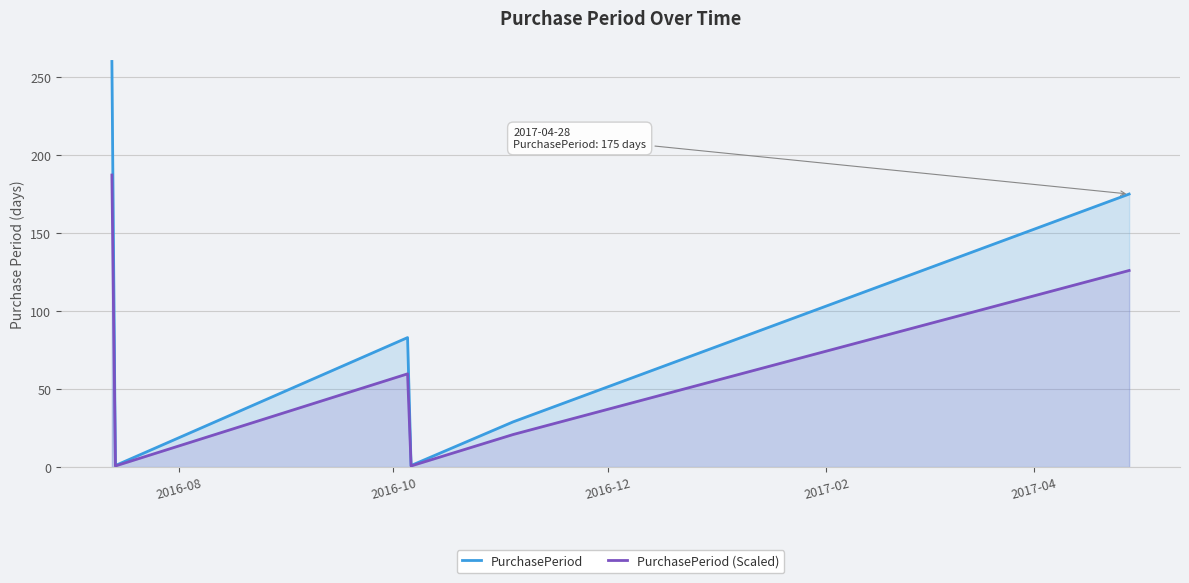

Does the chart display data point markers on the line(s)?

No